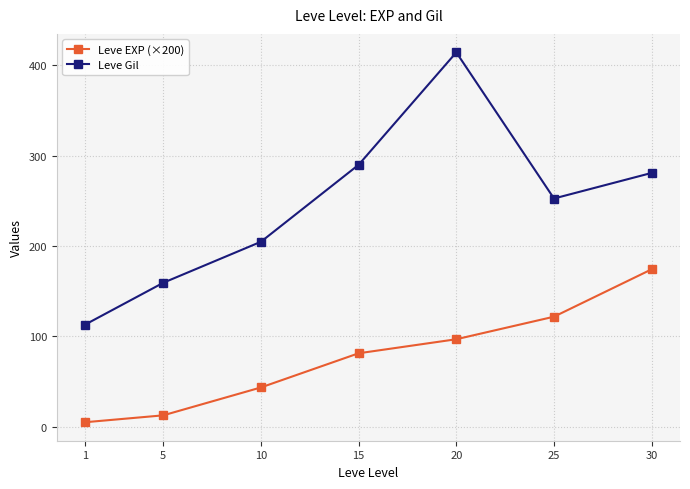

The value of Leve EXP (×200) at 1 is 4.9. True or false?

True